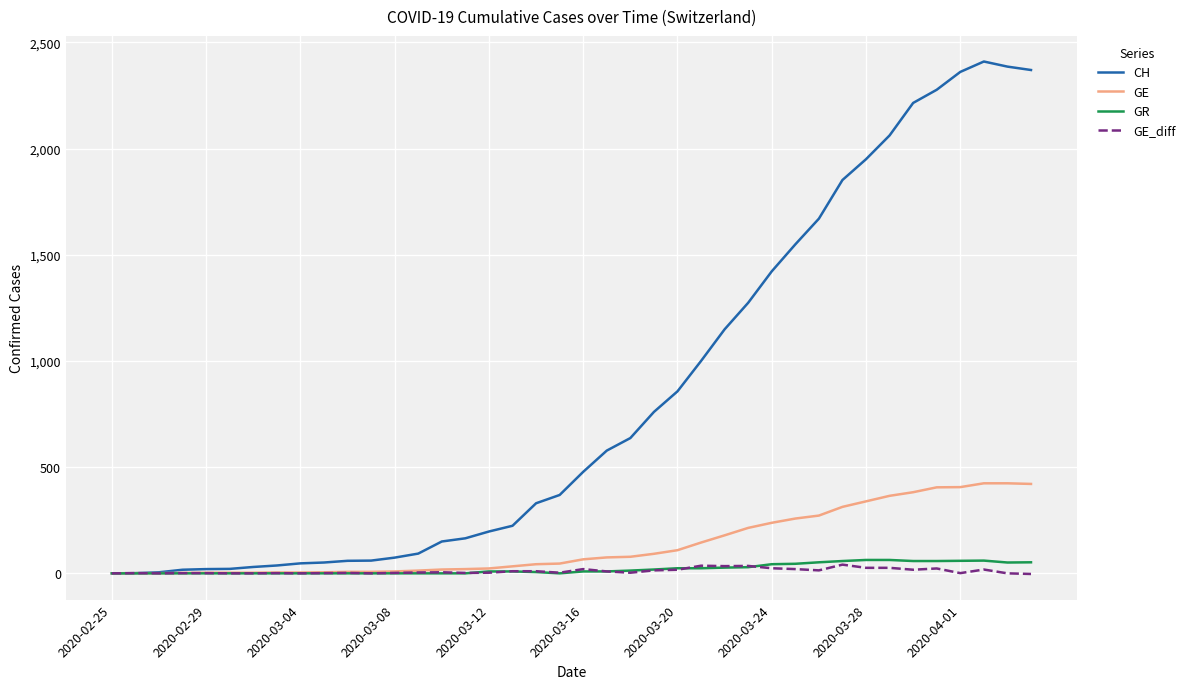

What is the average value of the CH series?

830